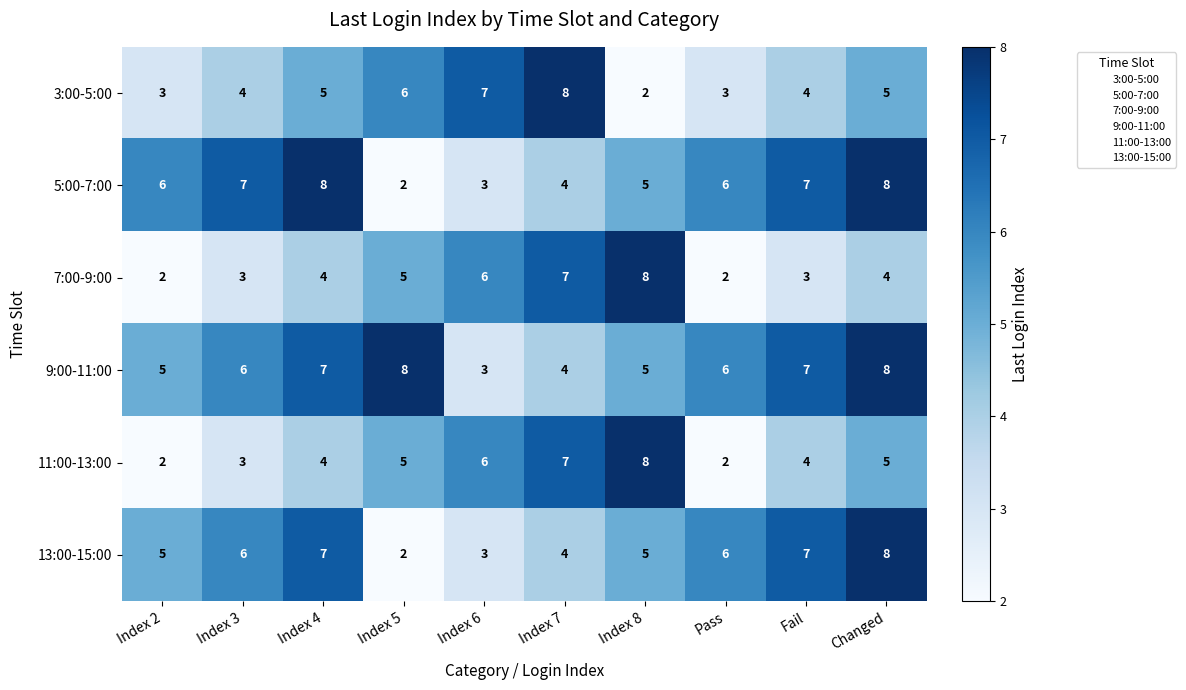

What is the maximum value shown in the chart?

8